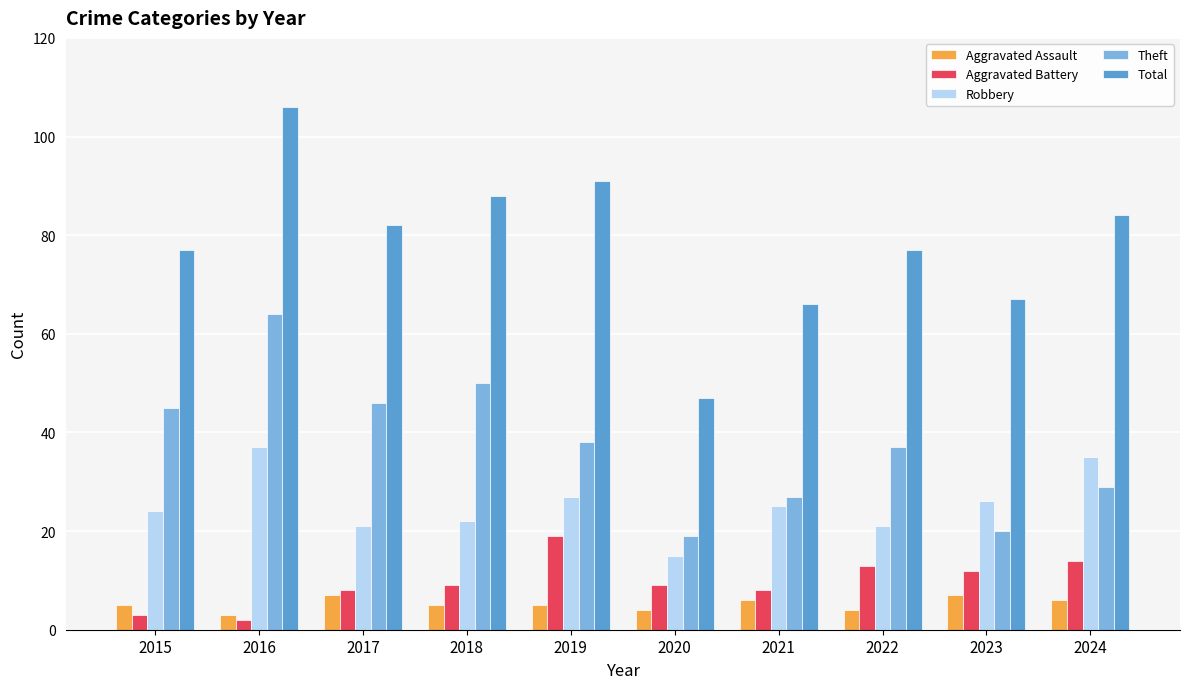

Reading left to right, what are all the values shown in this chart?

Aggravated Assault: 5	3	7	5	5	4	6	4	7	6
Aggravated Battery: 3	2	8	9	19	9	8	13	12	14
Robbery: 24	37	21	22	27	15	25	21	26	35
Theft: 45	64	46	50	38	19	27	37	20	29
Total: 77	106	82	88	91	47	66	77	67	84